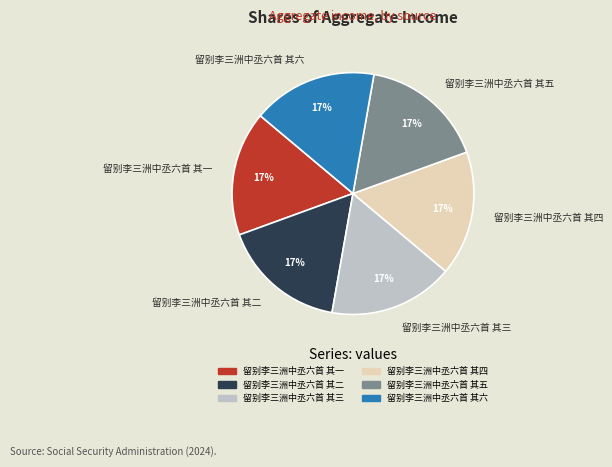

Is 留别李三洲中丞六首 其四 the majority of the pie?

No